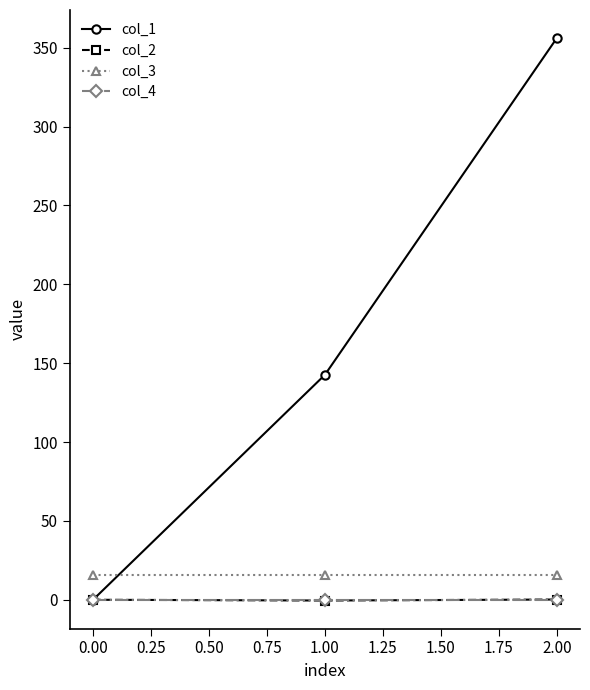

What is the value of the col_3 point at the 3rd from the left?

16.0